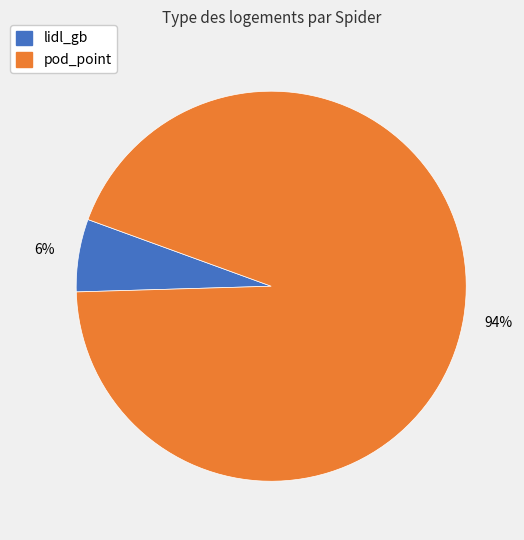

Is the sum of lidl_gb and pod_point greater than half?

Yes